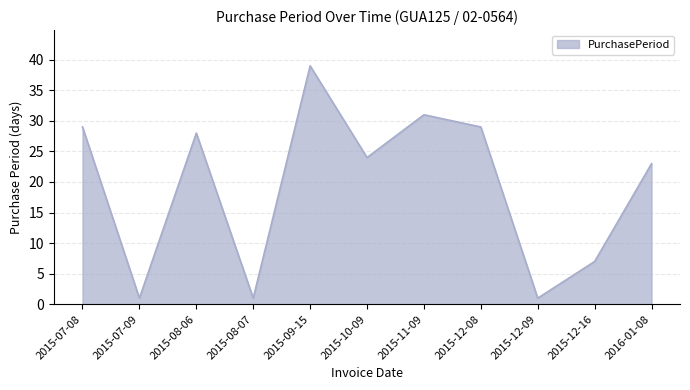

Reading left to right, transcribe all the data shown in this chart.

29	1	28	1	39	24	31	29	1	7	23